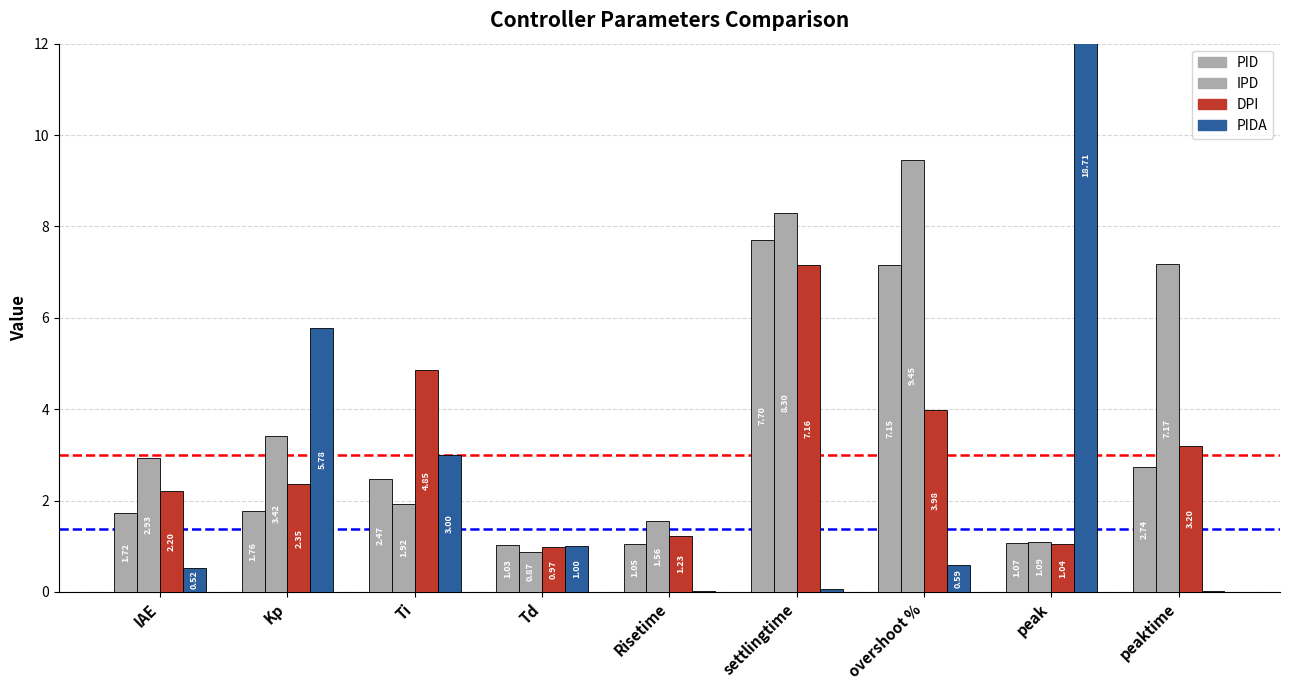

Where does the IPD series first go above 2?

IAE